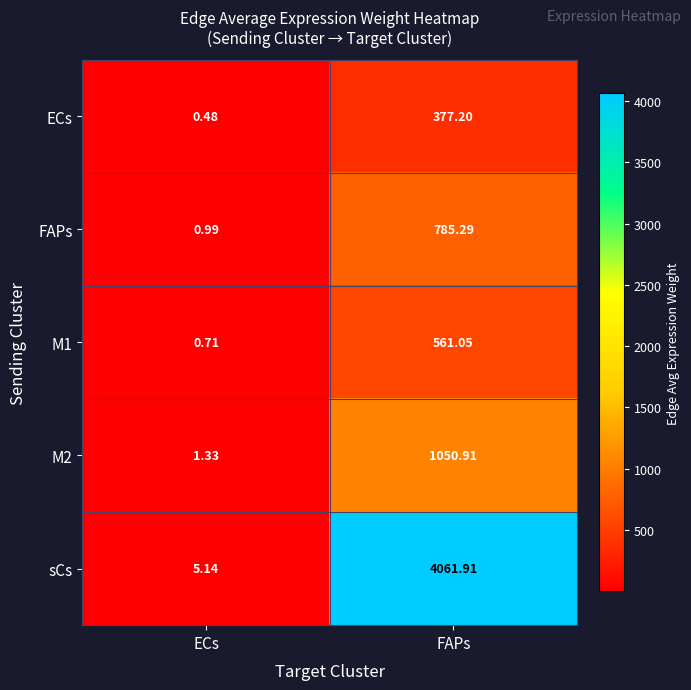

Which series has the largest total across all categories?

sCs